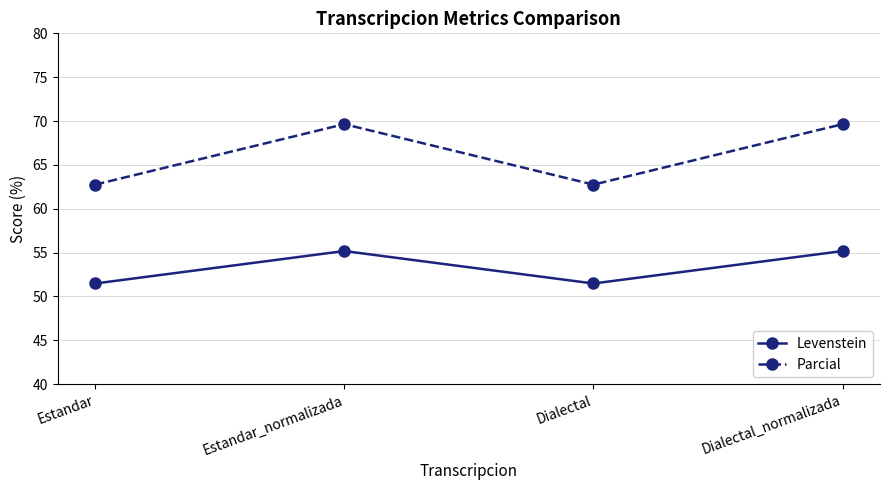

What is the label of the 4th point from the left?

Dialectal_normalizada